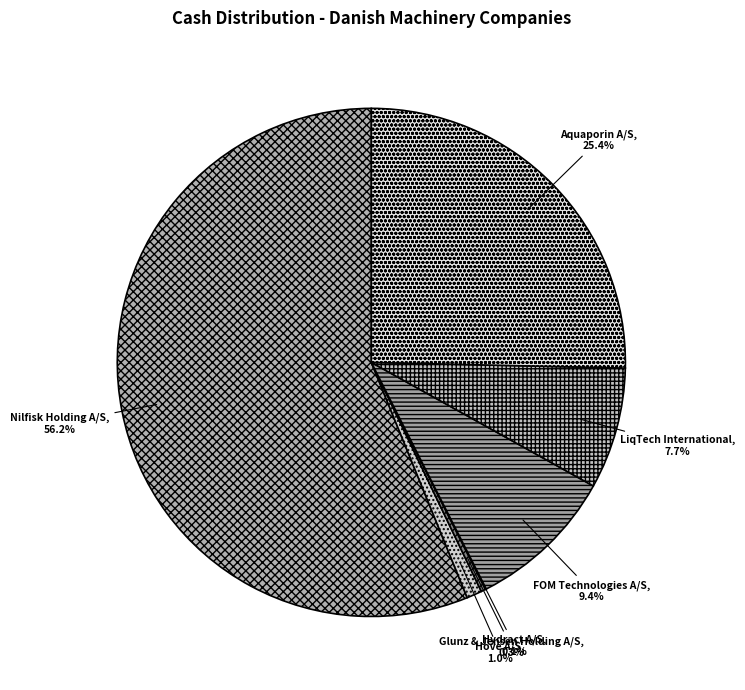

Is the sum of FOM Technologies A/S and Aquaporin A/S greater than half?

No